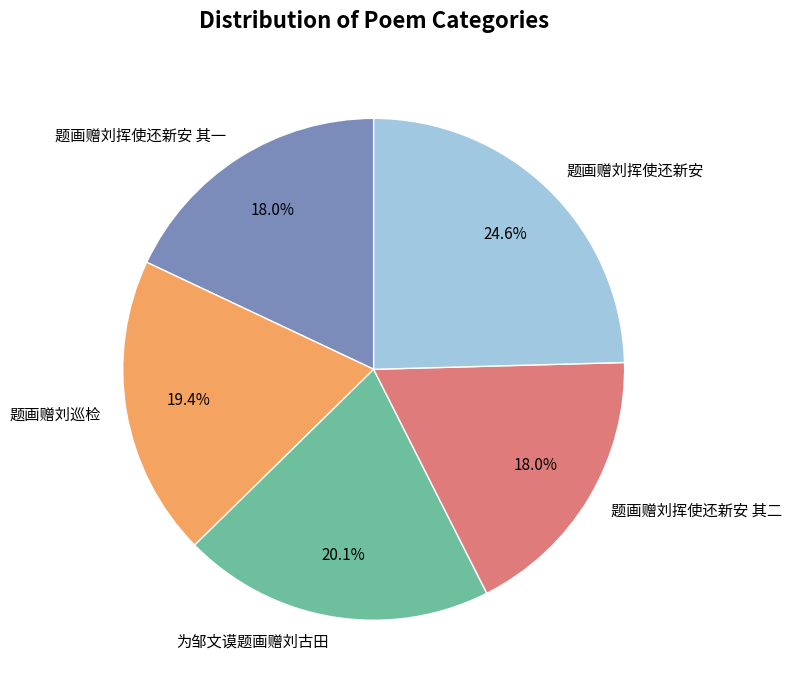

Approximately how many times larger is the value at 为邹文谟题画赠刘古田 compared to 题画赠刘挥使还新安 其二?

1.1